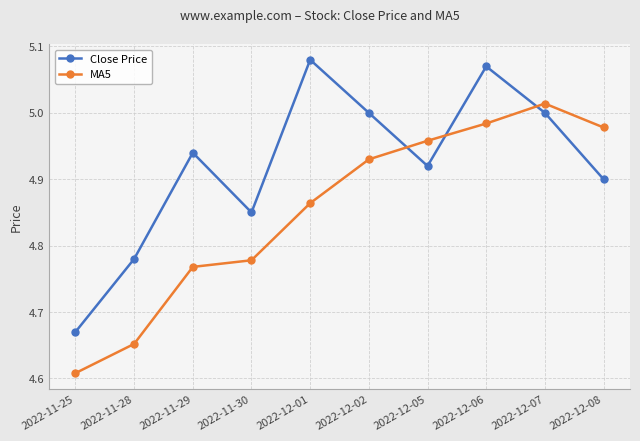

In Close Price, how many points are lower than both neighbors (excluding endpoints)?

2